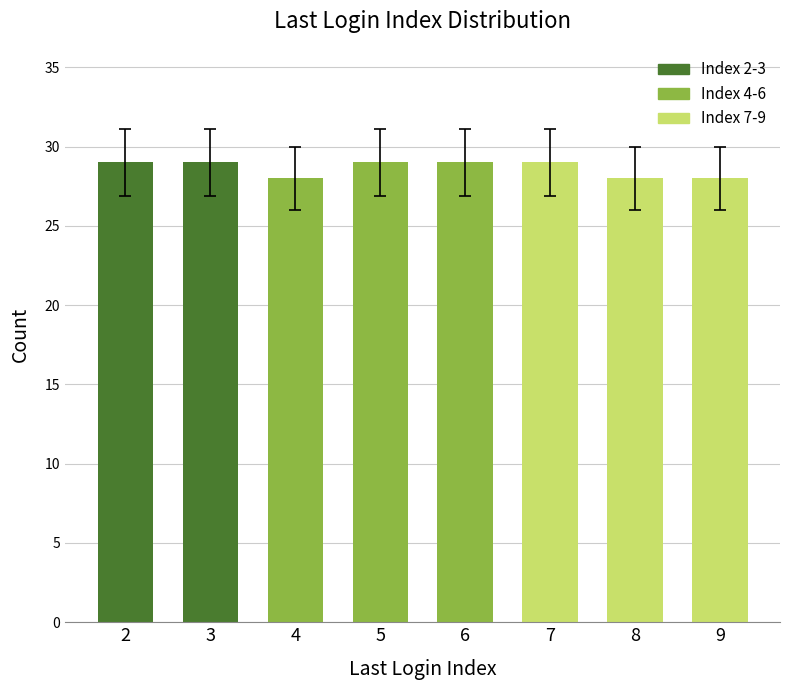

The chart shows a value of 29 at 5. True or false?

True